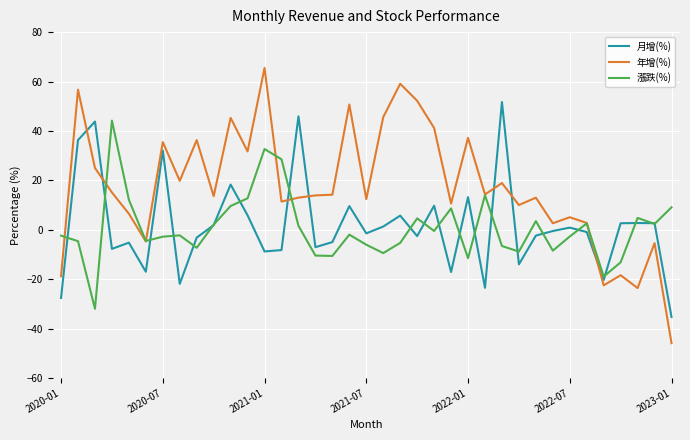

In 月增(%), how many points are higher than both neighbors (excluding endpoints)?

12